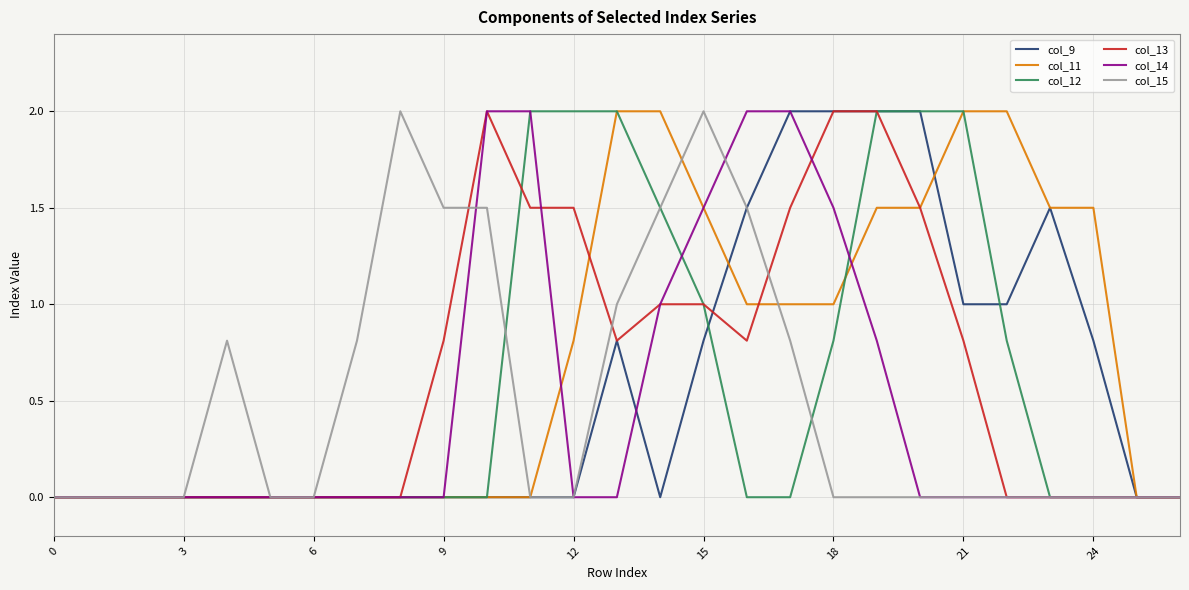

What is the maximum value for col_12?

2.0